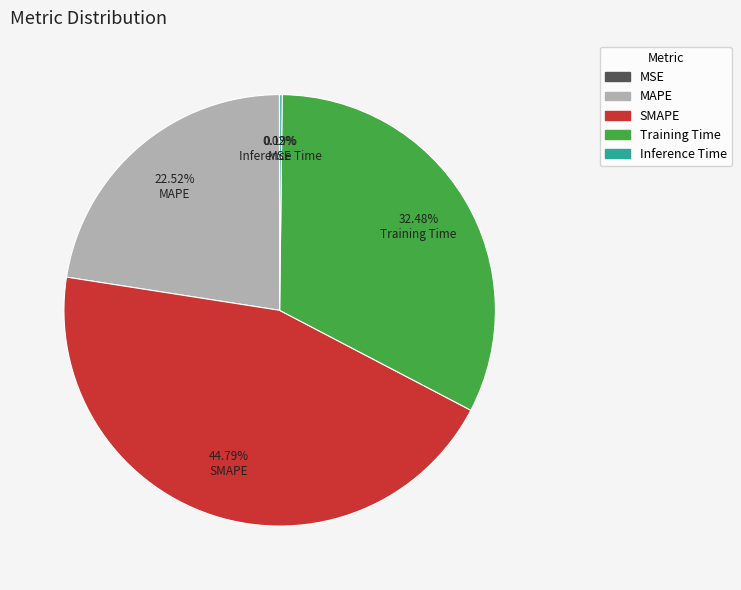

Is there a majority slice in this chart?

No